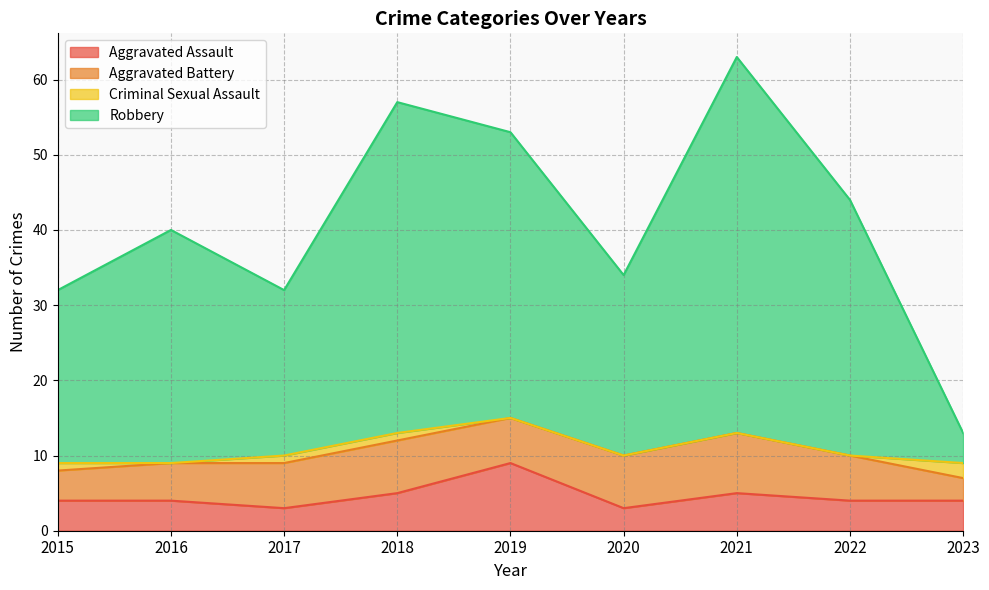

What is the approximate value of Aggravated Assault at 2021?

5